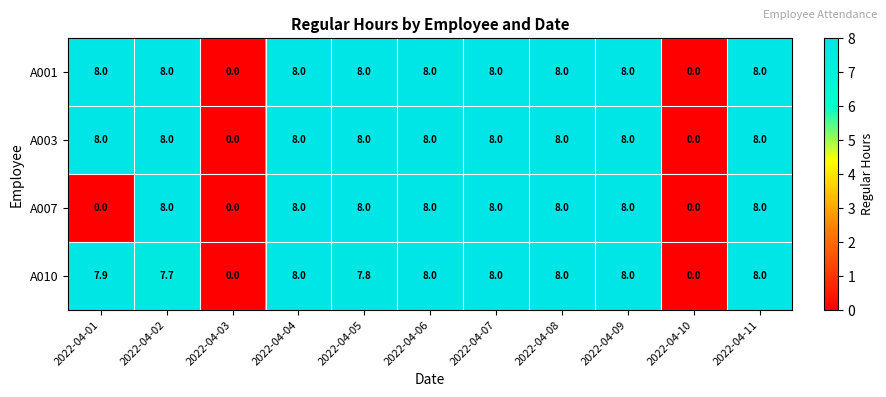

What is the average value of the A001 series?

6.5